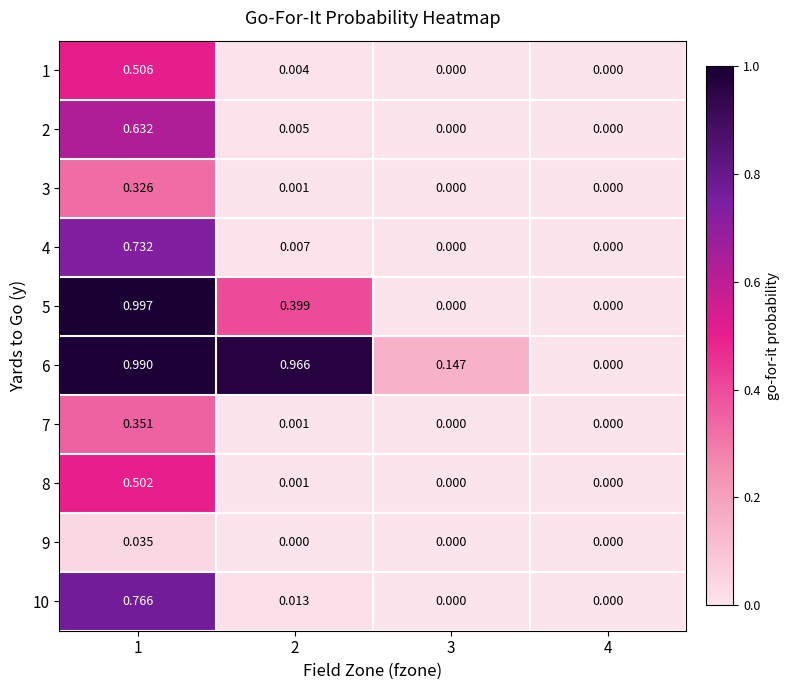

How many values in the 3 series exceed 0?

2